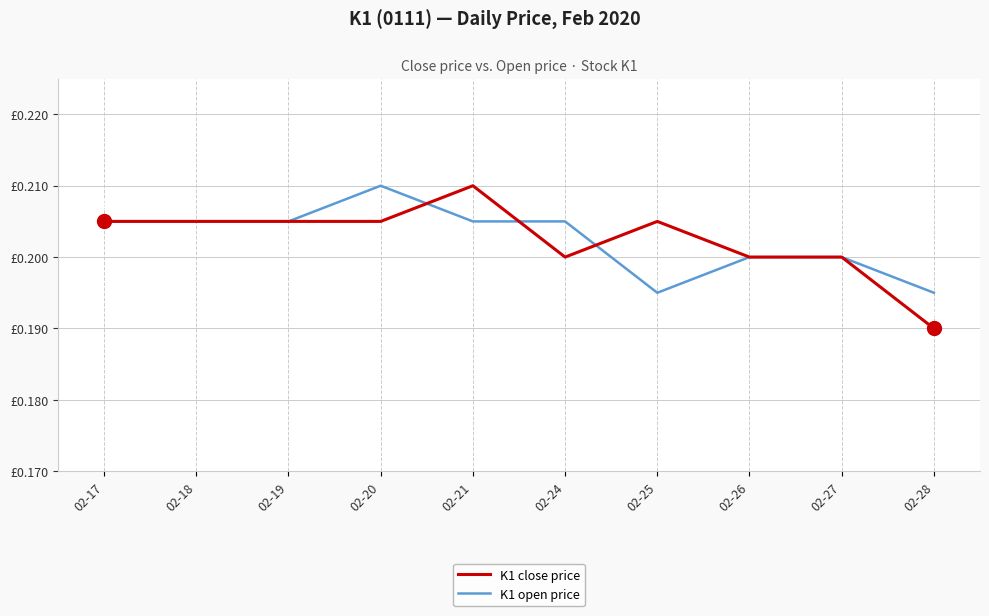

Is this an area chart (filled region under the line)?

No